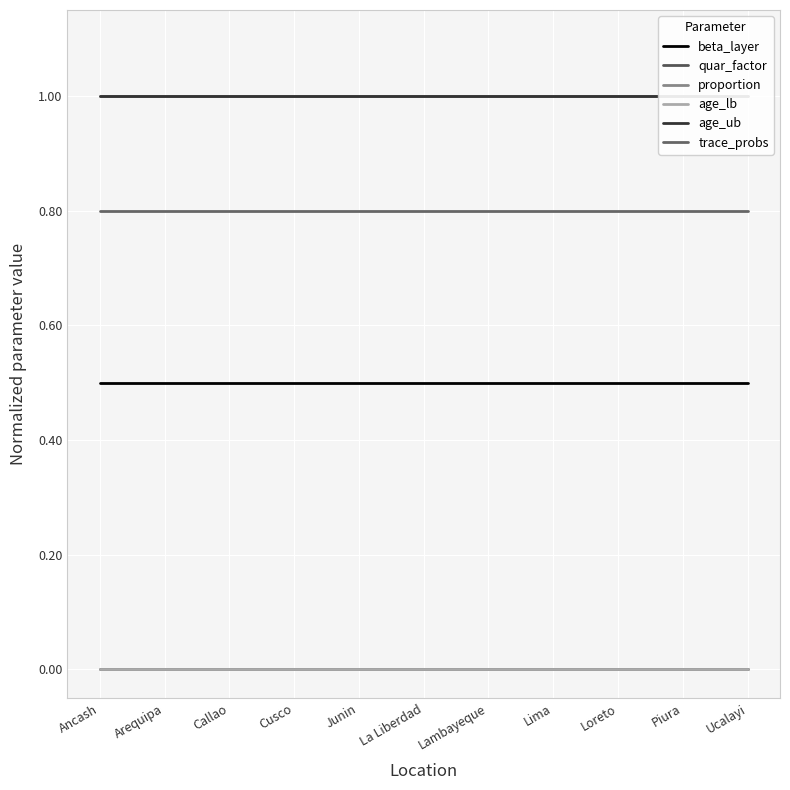

Reading left to right, transcribe all the data shown in this chart.

beta_layer: 0.5	0.5	0.5	0.5	0.5	0.5	0.5	0.5	0.5	0.5	0.5
quar_factor: 0.0	0.0	0.0	0.0	0.0	0.0	0.0	0.0	0.0	0.0	0.0
proportion: 1.0	1.0	1.0	1.0	1.0	1.0	1.0	1.0	1.0	1.0	1.0
age_lb: 0.0	0.0	0.0	0.0	0.0	0.0	0.0	0.0	0.0	0.0	0.0
age_ub: 1.0	1.0	1.0	1.0	1.0	1.0	1.0	1.0	1.0	1.0	1.0
trace_probs: 0.8	0.8	0.8	0.8	0.8	0.8	0.8	0.8	0.8	0.8	0.8